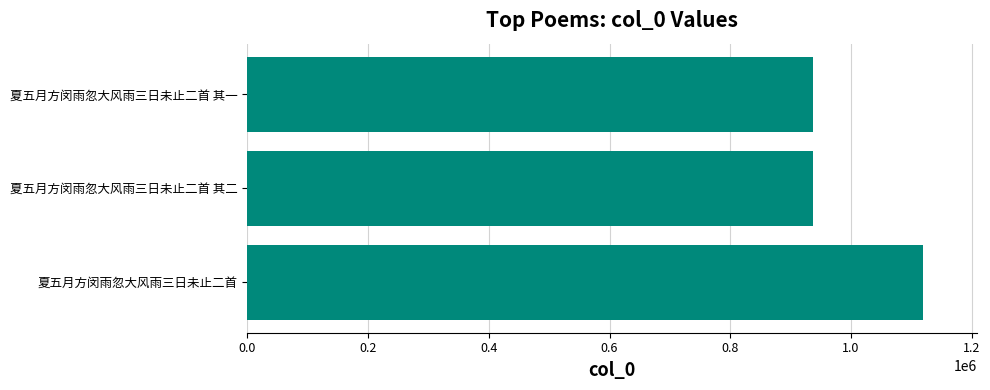

How many data points are less than 936578?

1